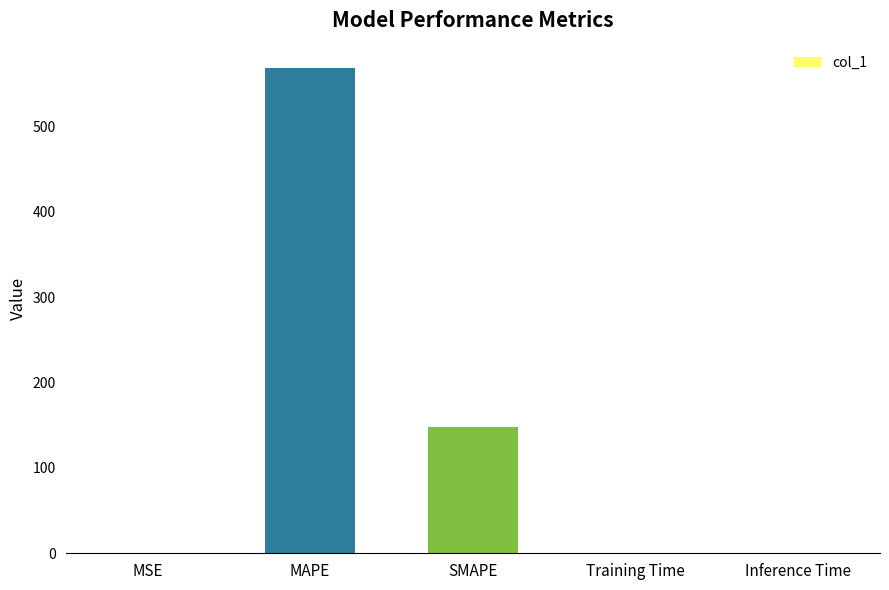

What is the greatest value displayed?

568.7